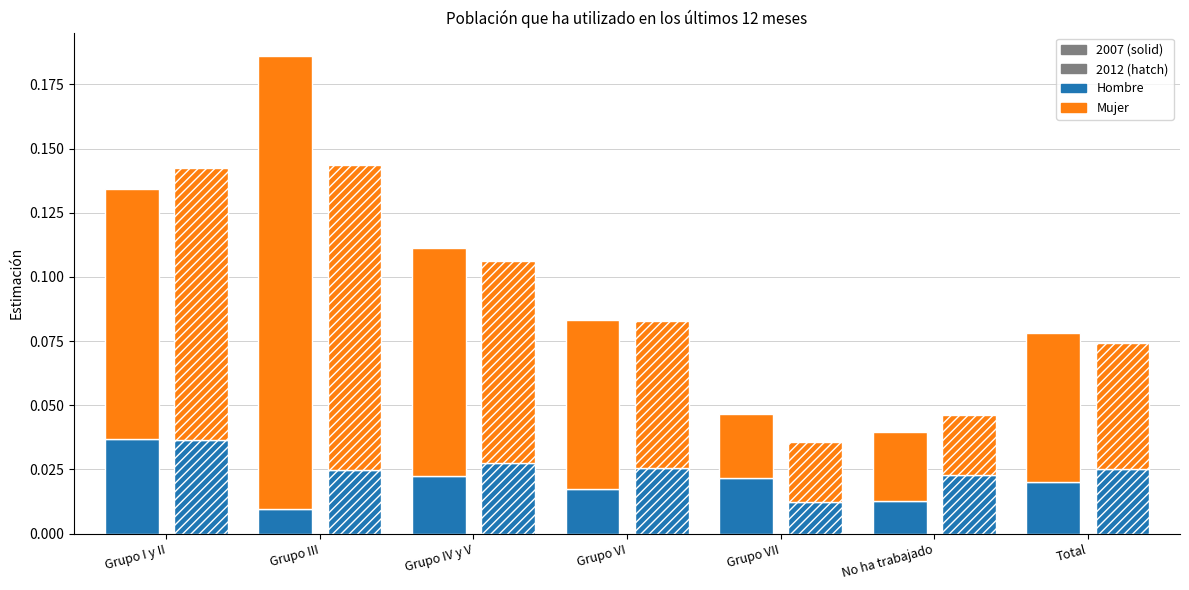

Where is Hombre 2007 nearest to the value 0?

Grupo III